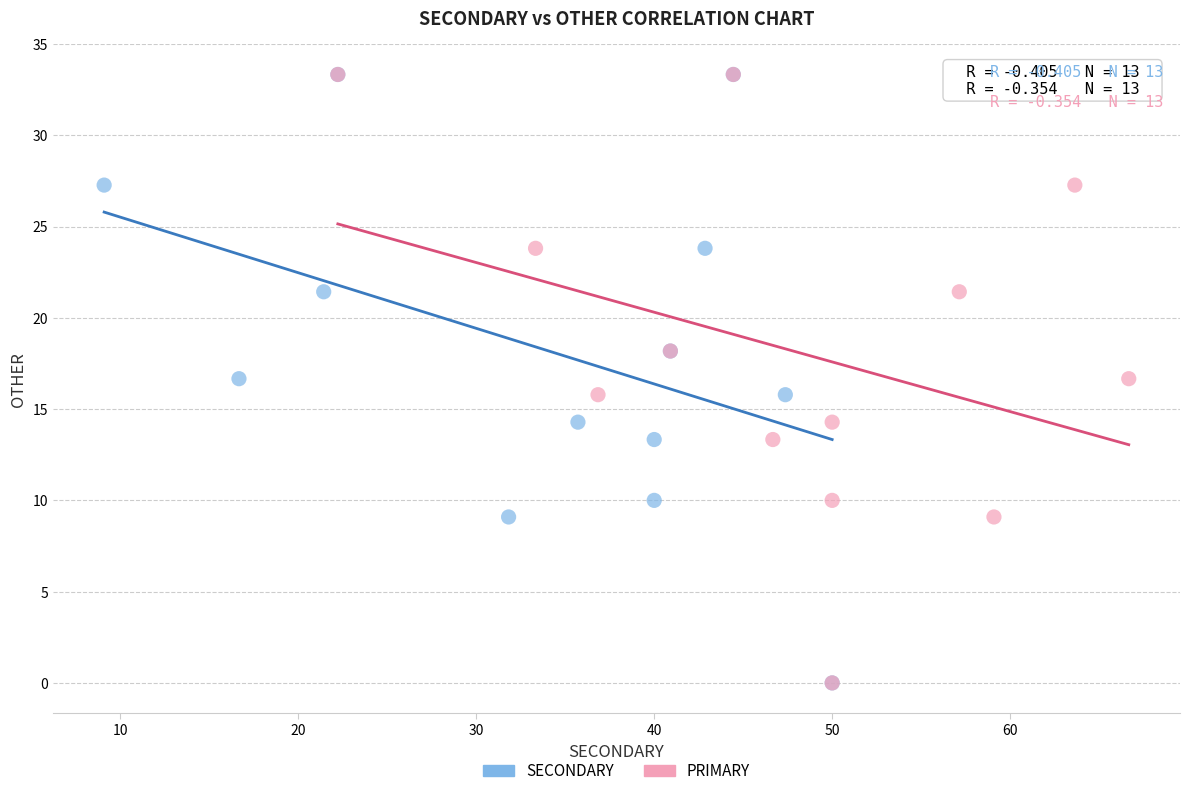

What are all the series names shown in the legend?

SECONDARY, PRIMARY